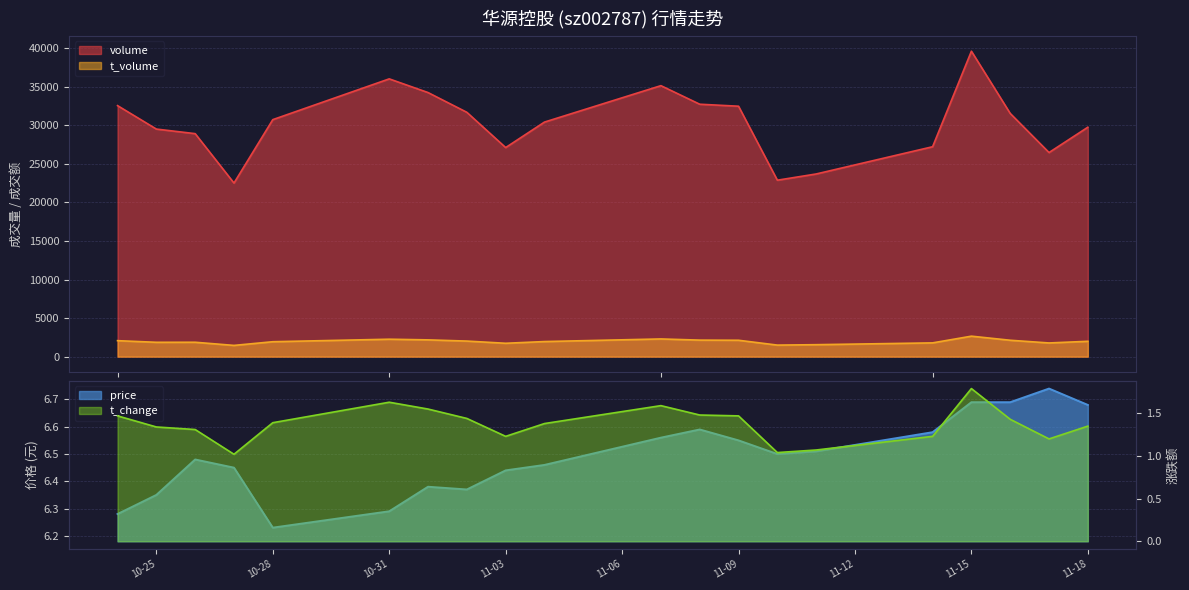

At which label is t_volume closest to 2055?

2022-10-24